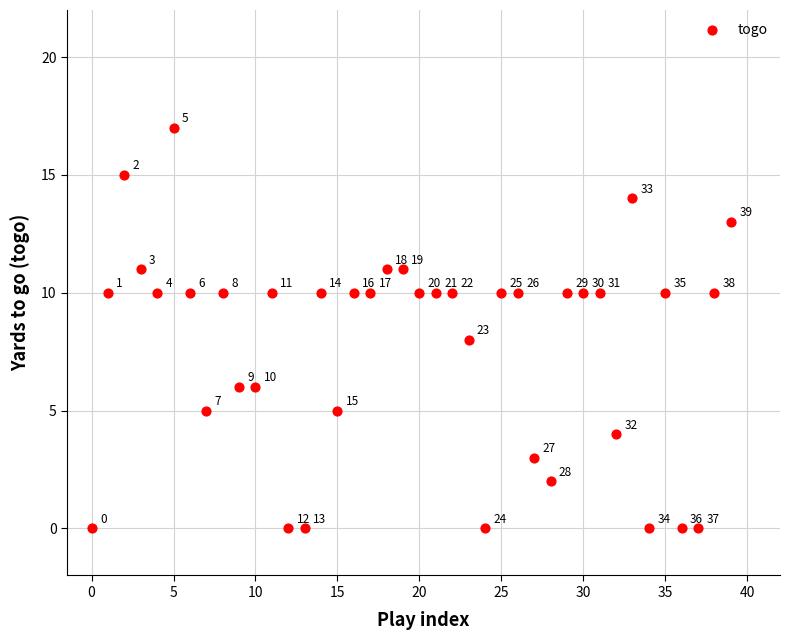

What Y value in the scatter plot is closest to 8?

8